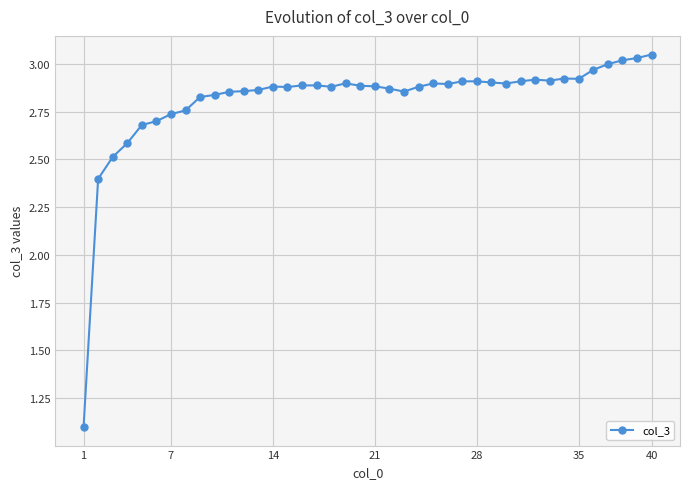

True or false: there are more than 2 points higher than both neighbors.

True